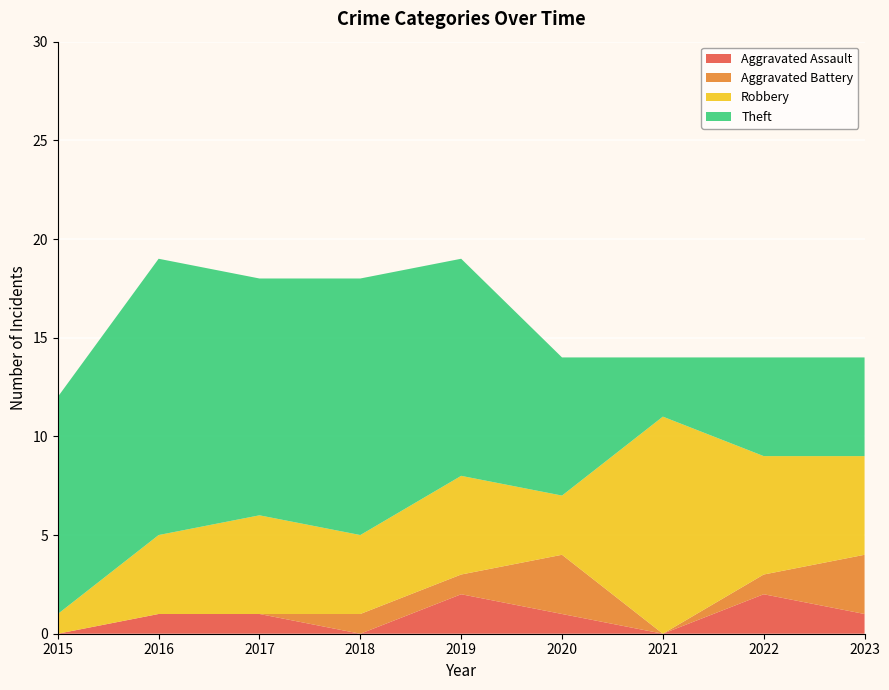

Reading left to right, what are all the values shown in this chart?

Aggravated Assault: 0	1	1	0	2	1	0	2	1
Aggravated Battery: 0	0	0	1	1	3	0	1	3
Robbery: 1	4	5	4	5	3	11	6	5
Theft: 11	14	12	13	11	7	3	5	5